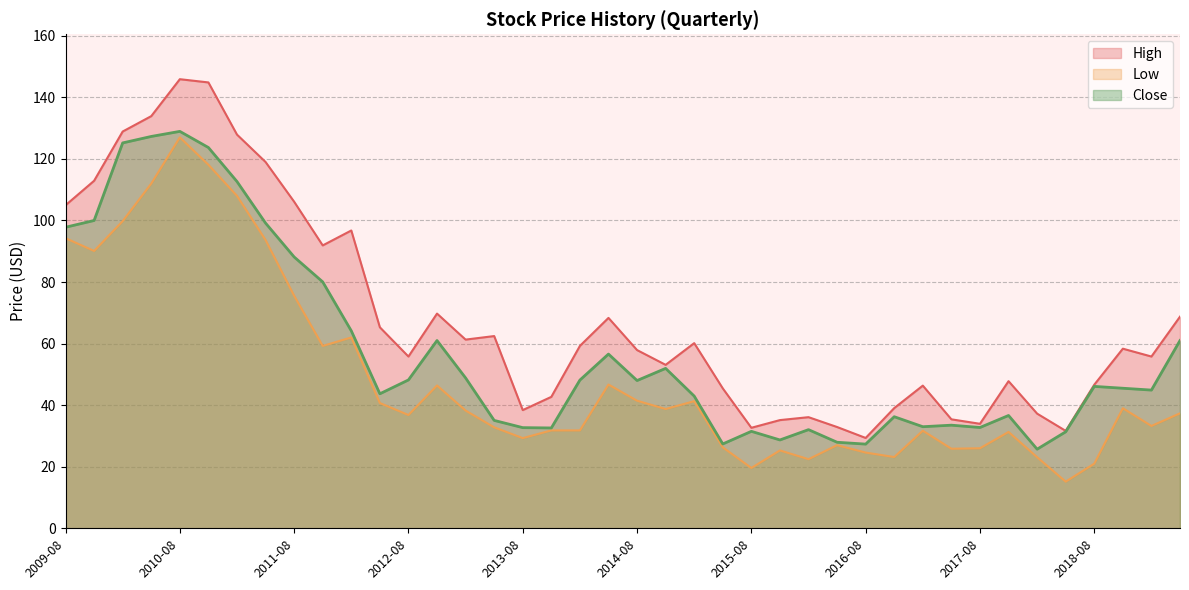

Is the value of Close at 2017-11 greater than the value of High at 2015-11?

Yes